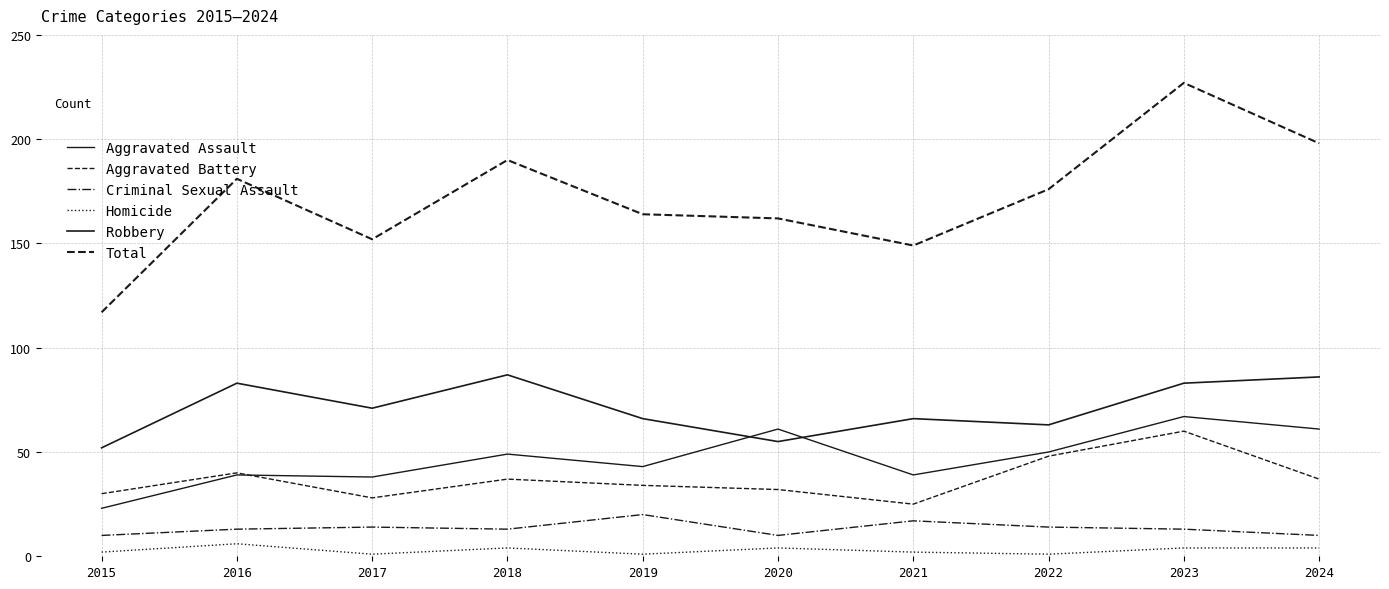

Between 2015 and 2018, which series saw the biggest shift?

Total